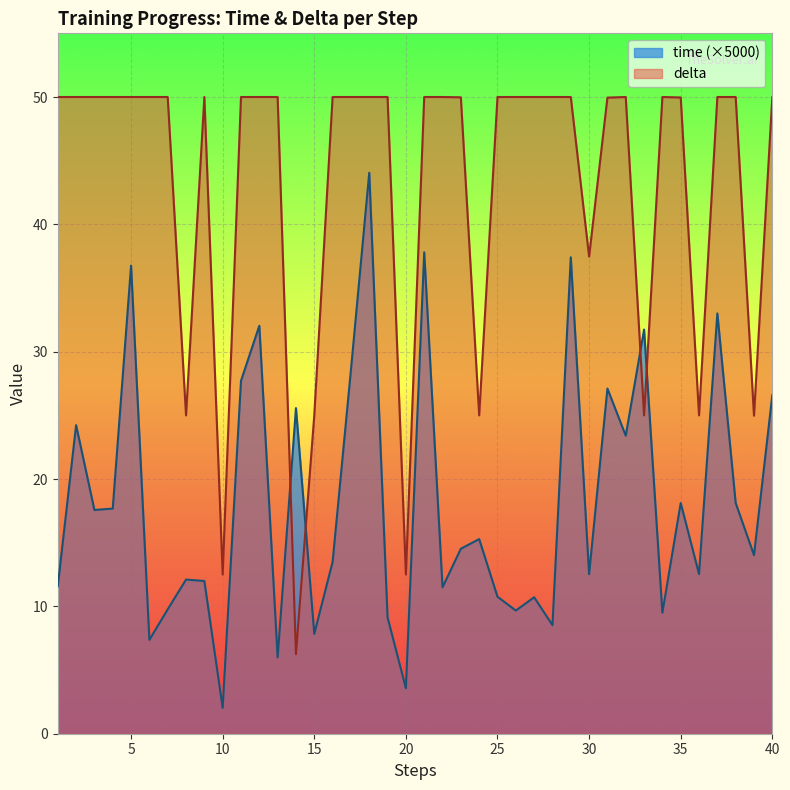

How many times do delta and time cross each other?

4